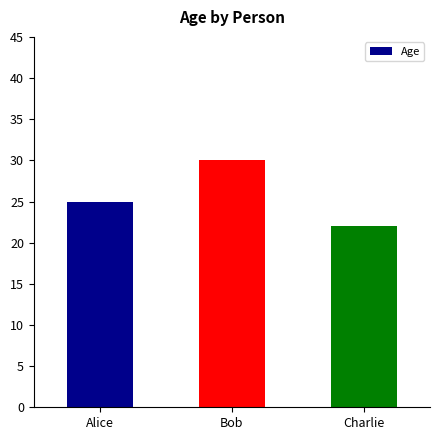

Is it true that the value at Alice is 38?

False